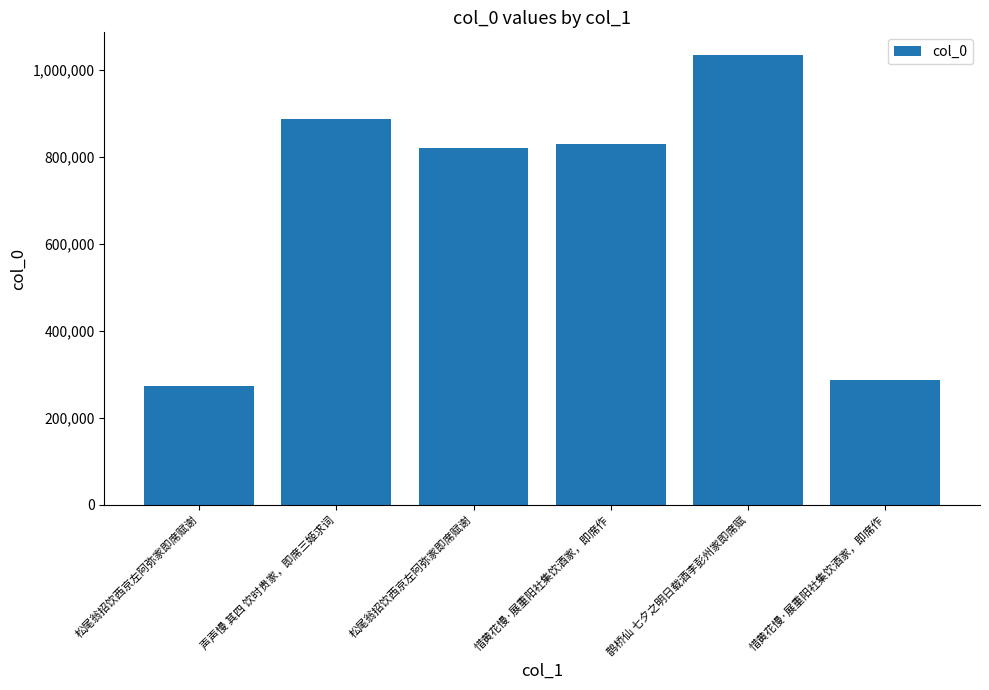

At which category does the chart reach its peak across all series?

鹊桥仙 七夕之明日载酒李彭州家即席赋